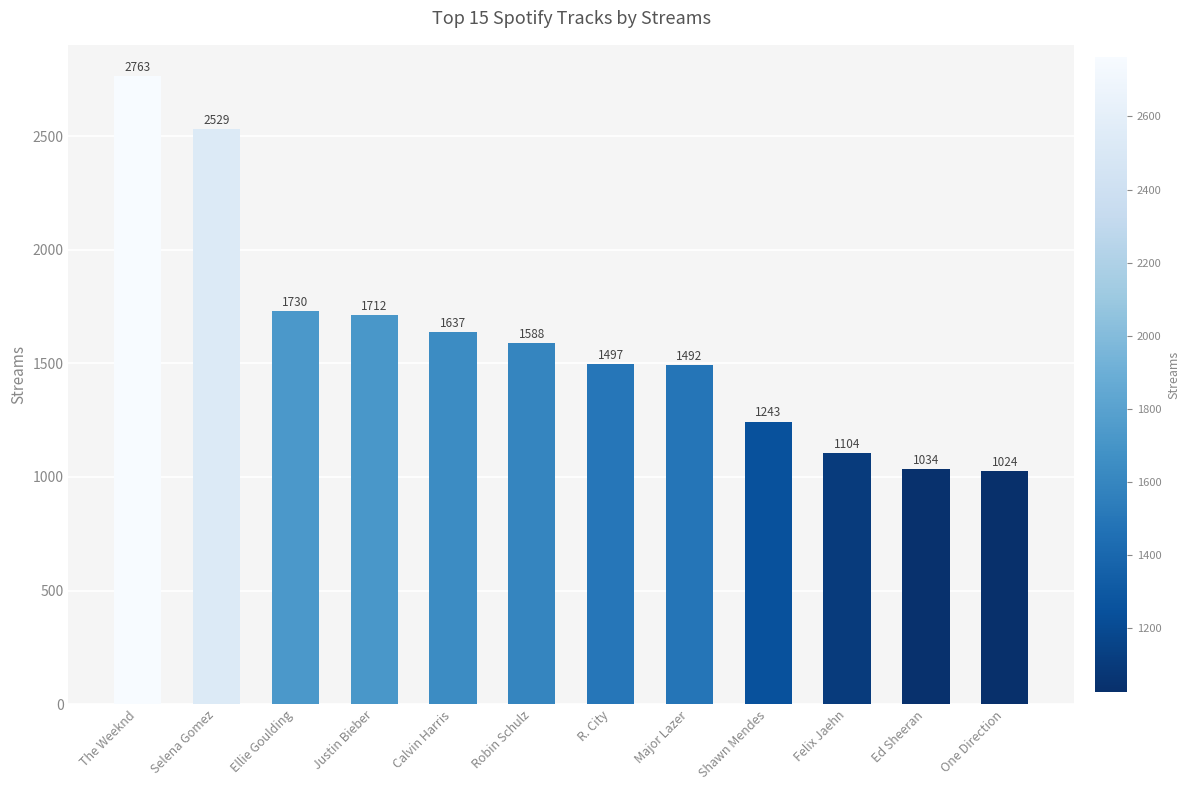

Is it true that the value at Robin Schulz is 2833?

False